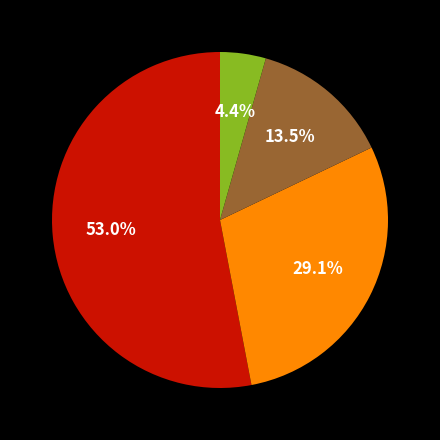

Is there a majority slice in this chart?

Yes